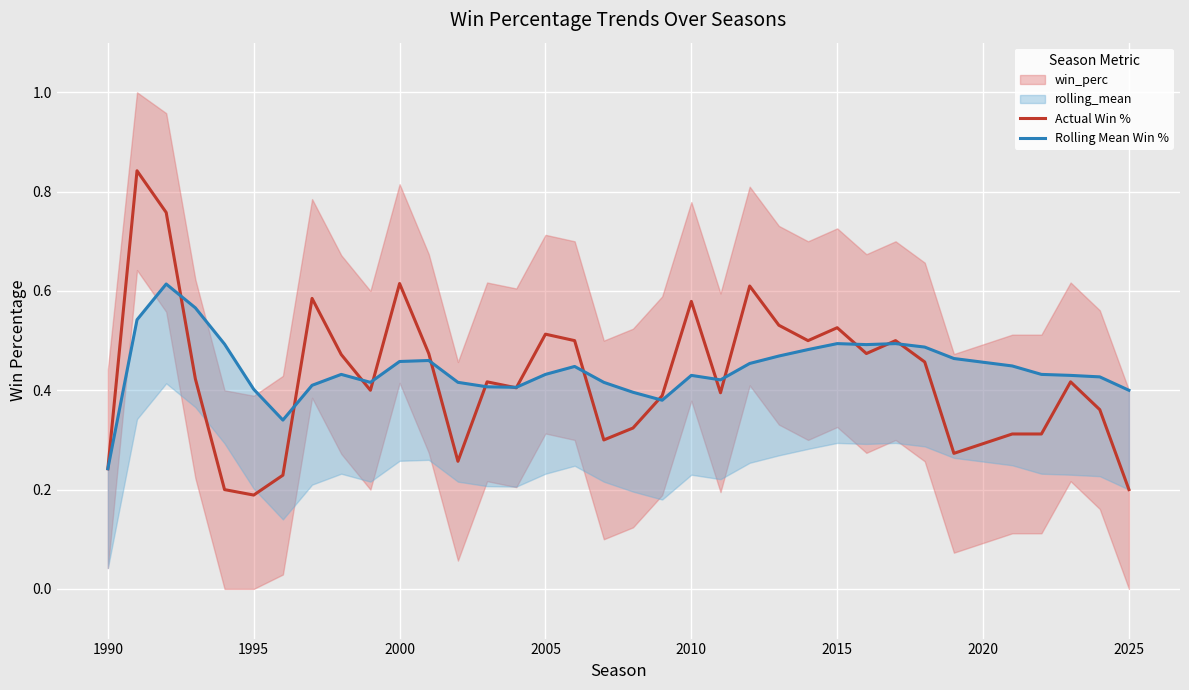

The Actual Win % series shows 0.2 at 2025. True or false?

True